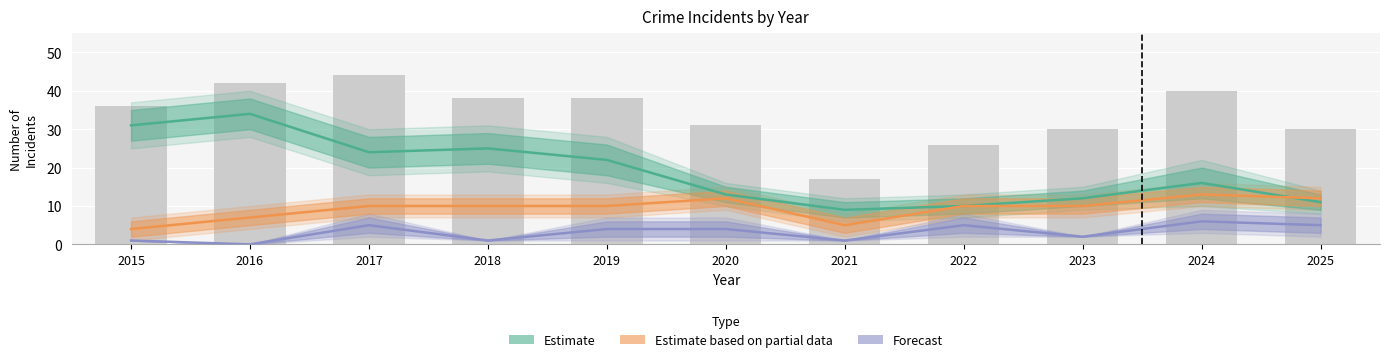

What is the difference between the highest and lowest values at 2020?

9